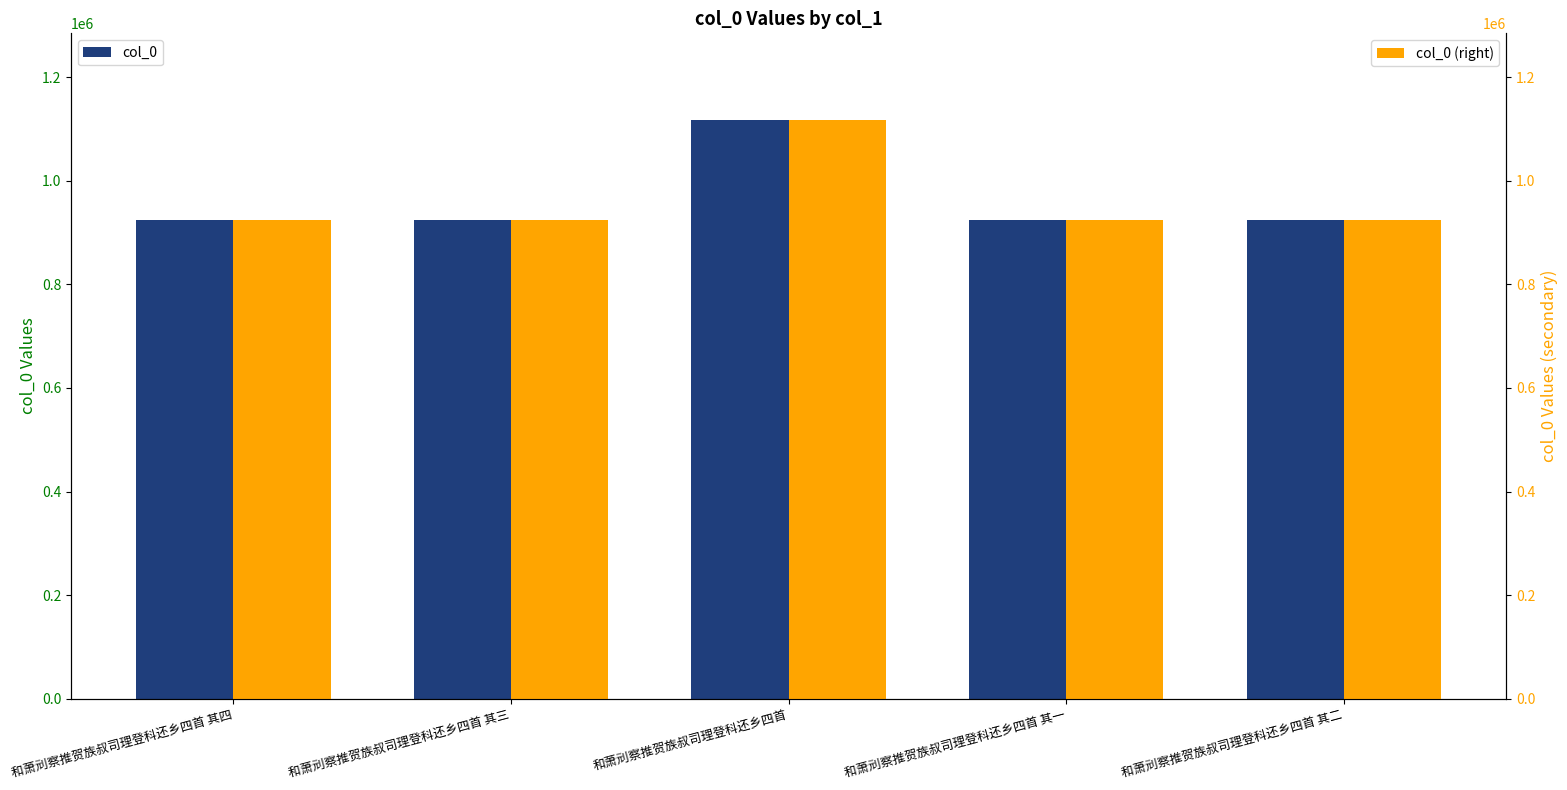

Rank the series at 和萧刓察推贺族叔司理登科还乡四首 其一 from lowest to highest value.

col_0, col_0 (right)